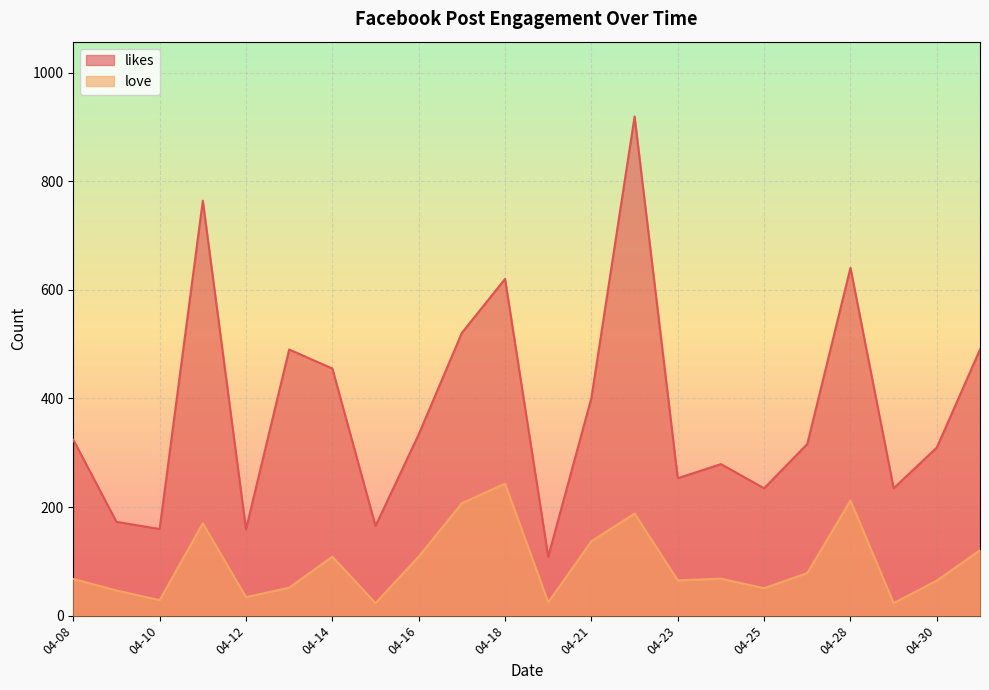

What is the average value of the love series?

96.3